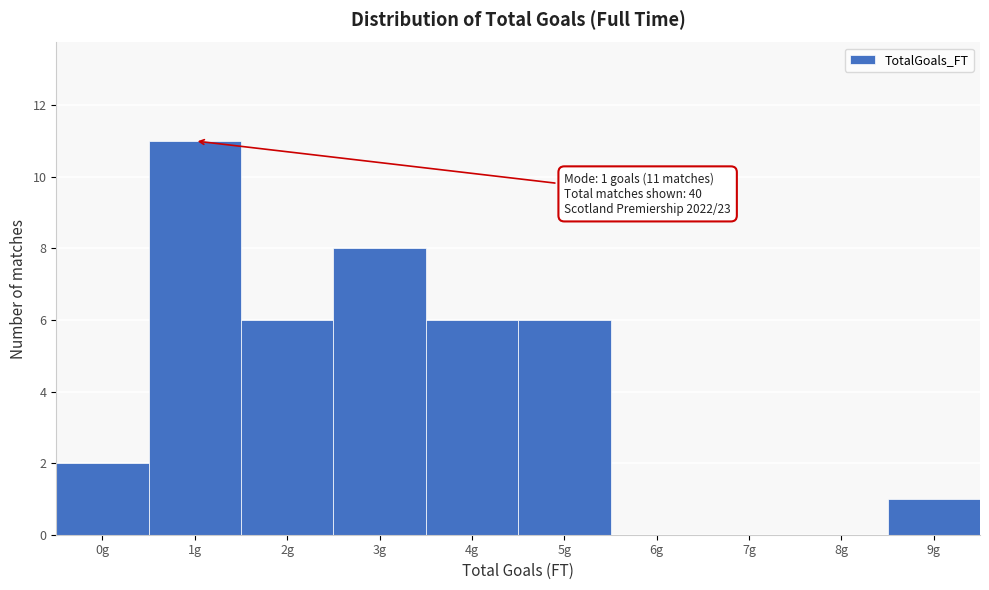

Which range on the x-axis has the tallest bar?

0.5 to 1.5